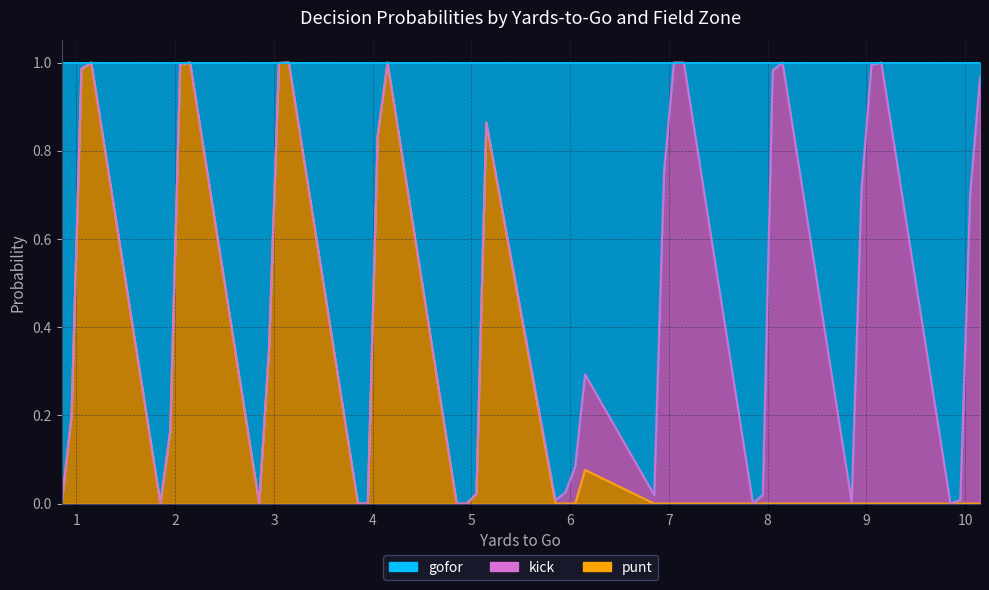

True or false: gofor and punt cross at least once.

False